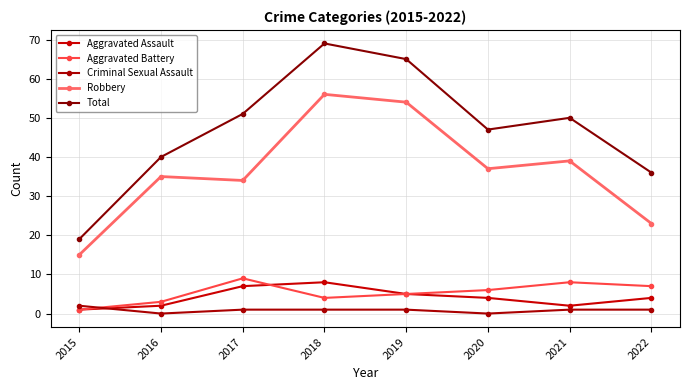

What is the sum of the Criminal Sexual Assault values at 2021 and 2020?

1